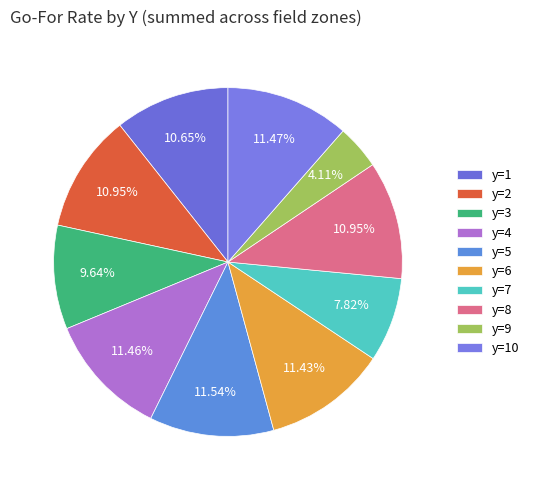

Does y=5 account for over 50% of the chart?

No